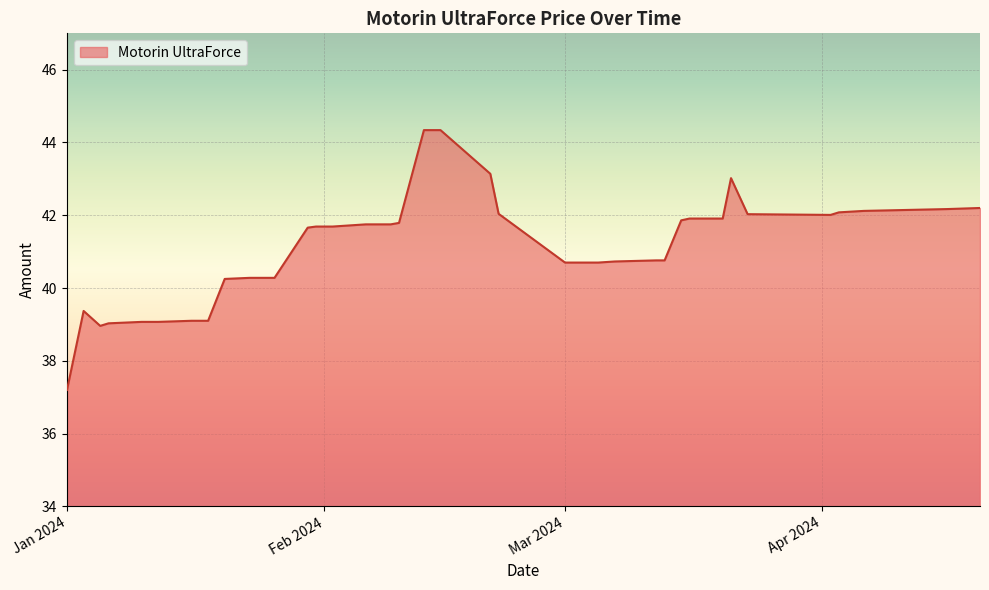

What is the smallest value displayed?

37.2